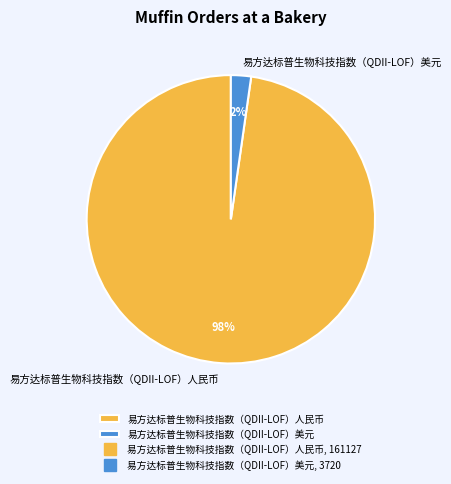

To the nearest percent, what is the combined percentage of 易方达标普生物科技指数（QDII-LOF）美元 and 易方达标普生物科技指数（QDII-LOF）人民币?

100%